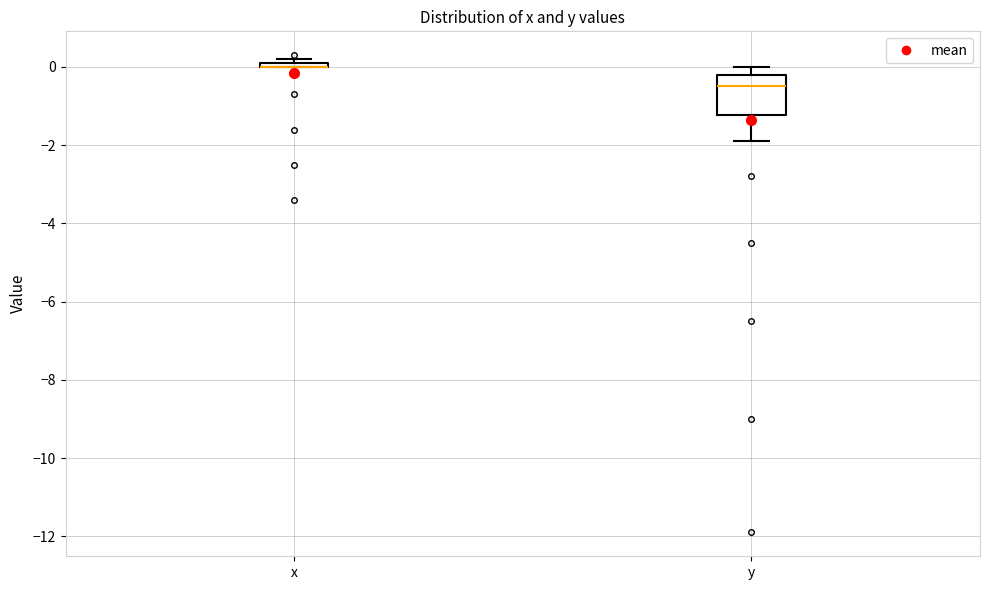

Comparing the boxes themselves (not the whiskers), which one is the tallest?

y